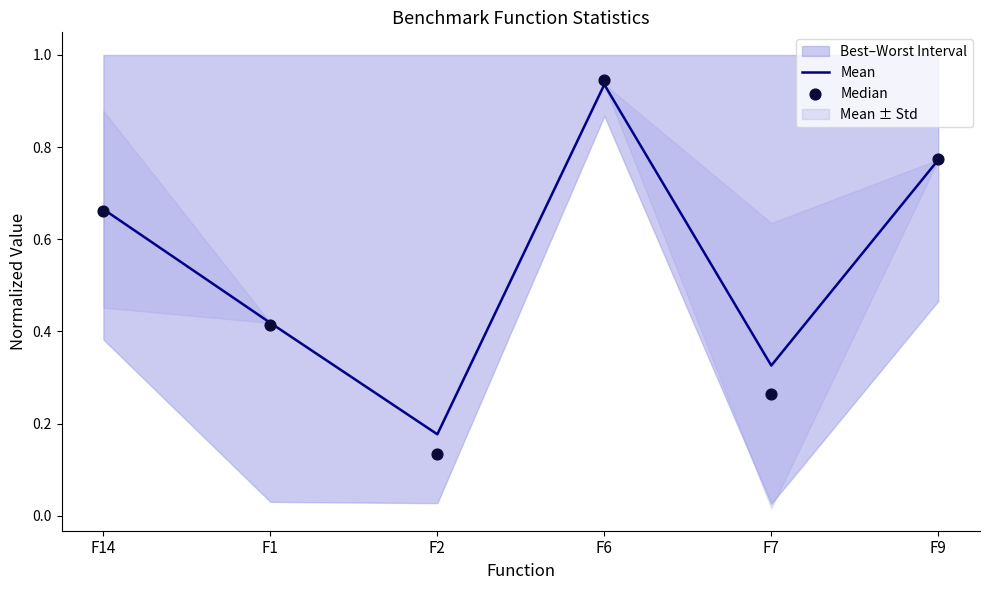

Which series has the largest Y range (max minus min)?

Median